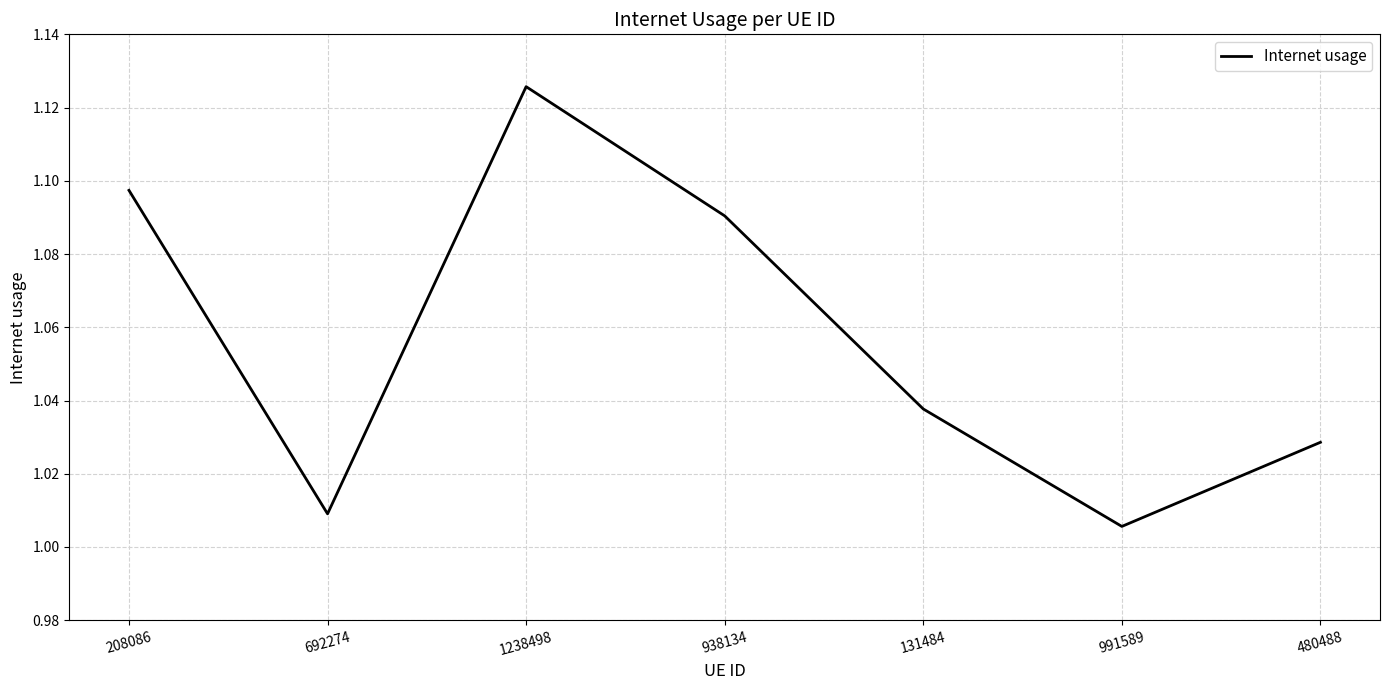

True or false: there are more than 1 points higher than both neighbors.

False